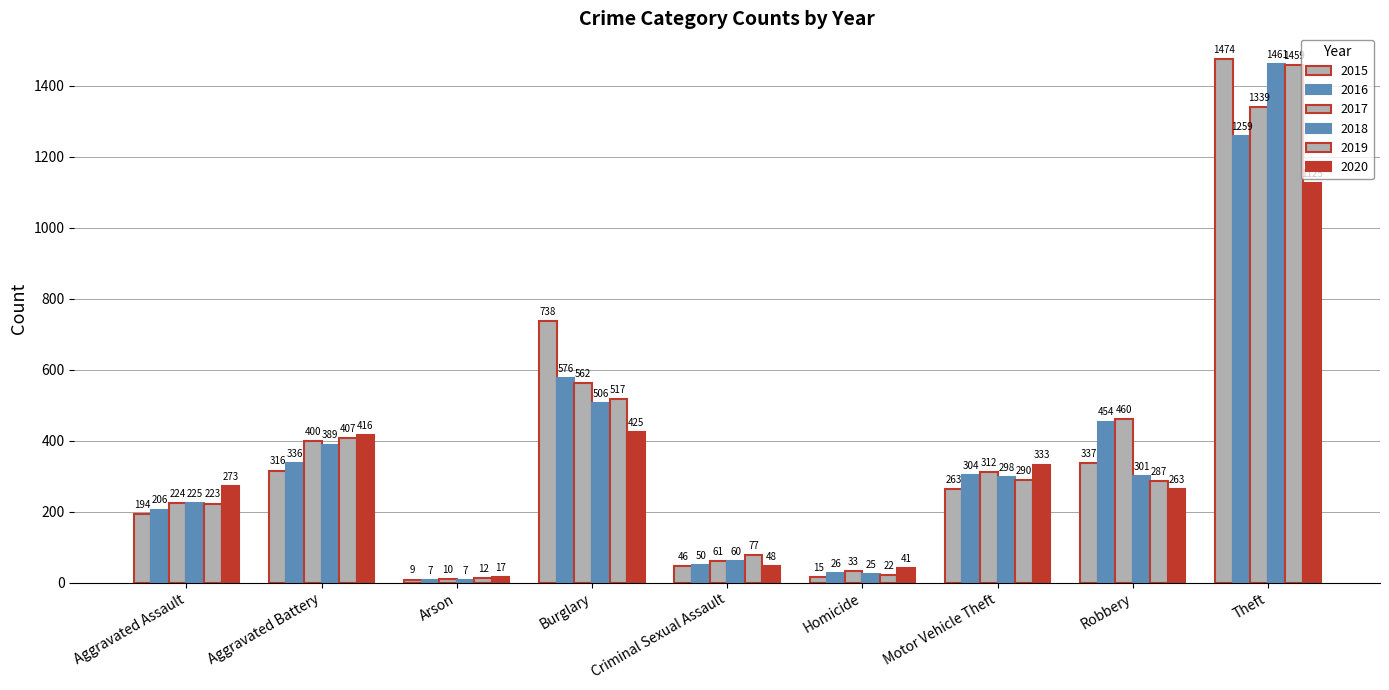

What is the label of the 4th bar from the left?

Burglary